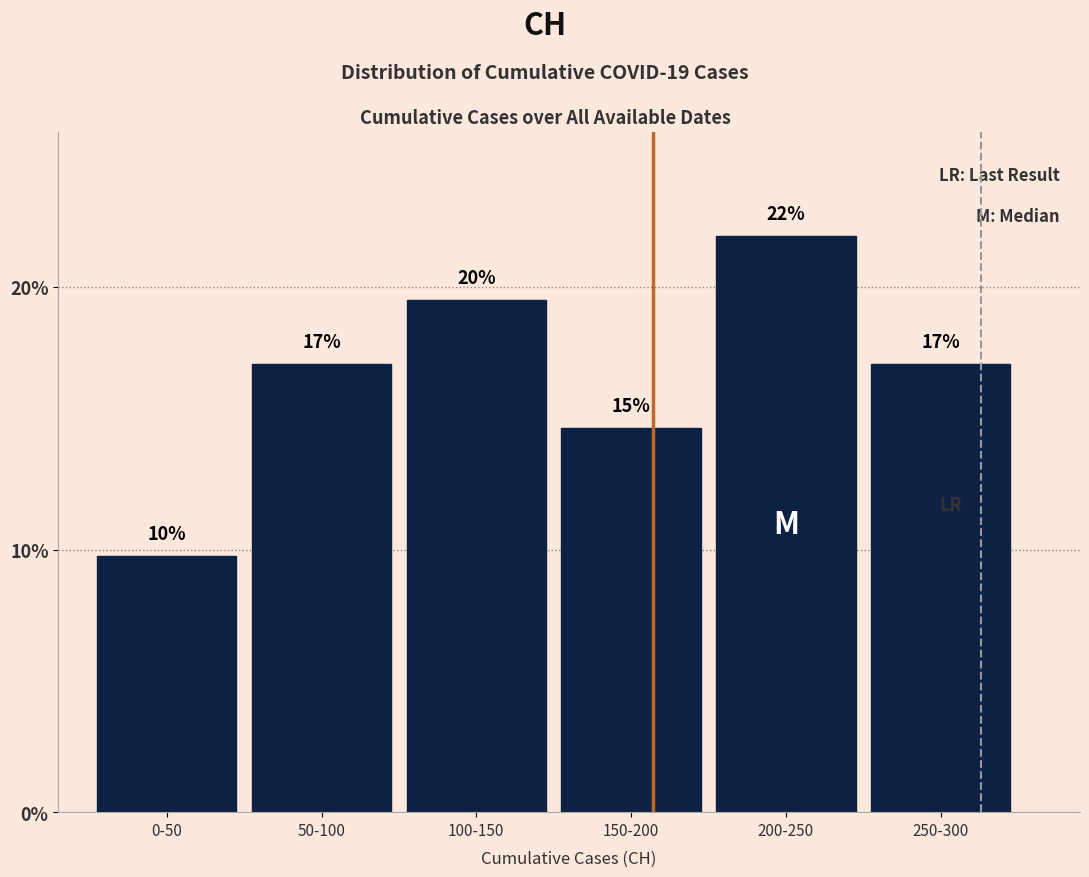

Which has a higher value, 200-250 or 150-200?

200-250